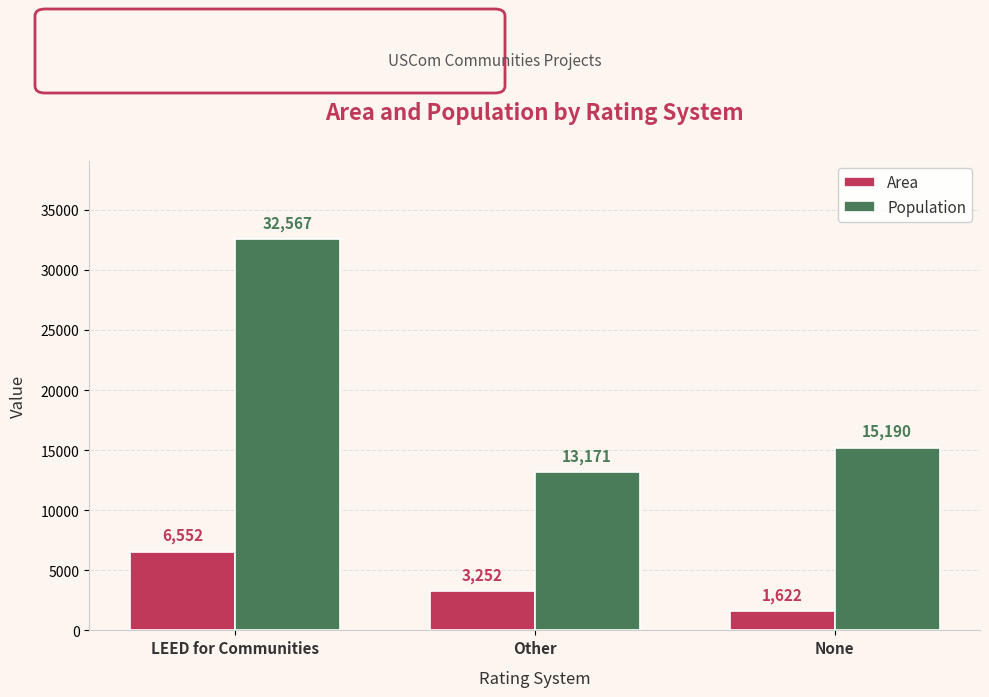

What is the value of the Population bar at the 3rd from the left?

15190